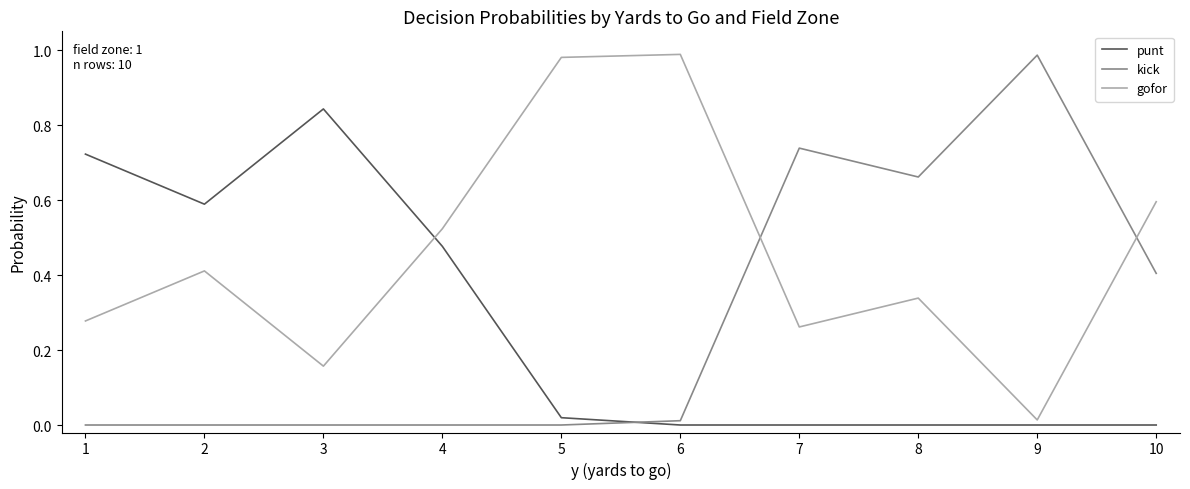

Which series ends up on top after the final intersection of kick and punt?

kick